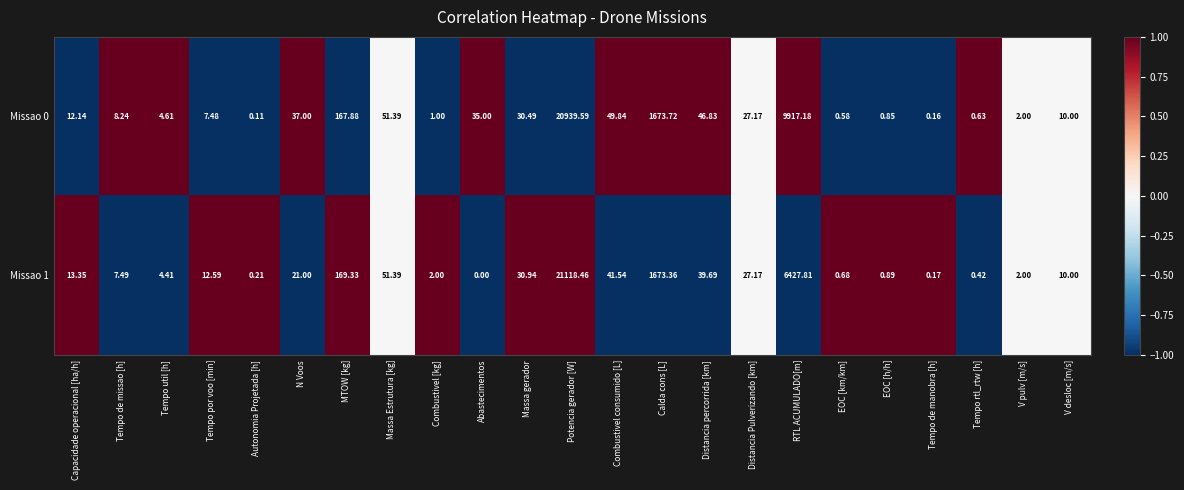

Rank the series at MTOW [kg] from lowest to highest value.

Missao 0, Missao 1